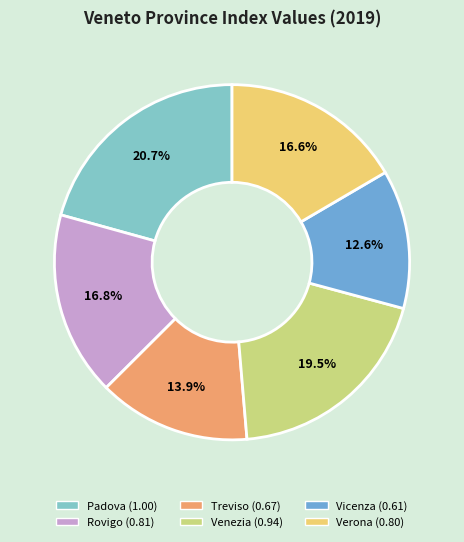

How many slices are in this pie chart?

6